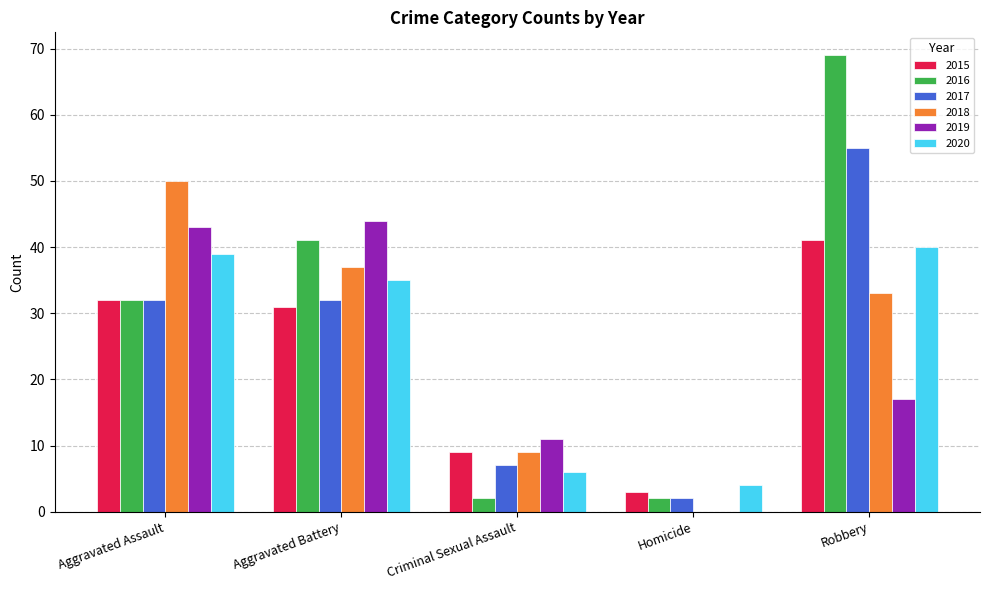

Between Criminal Sexual Assault and Homicide, which series saw the biggest shift?

2019